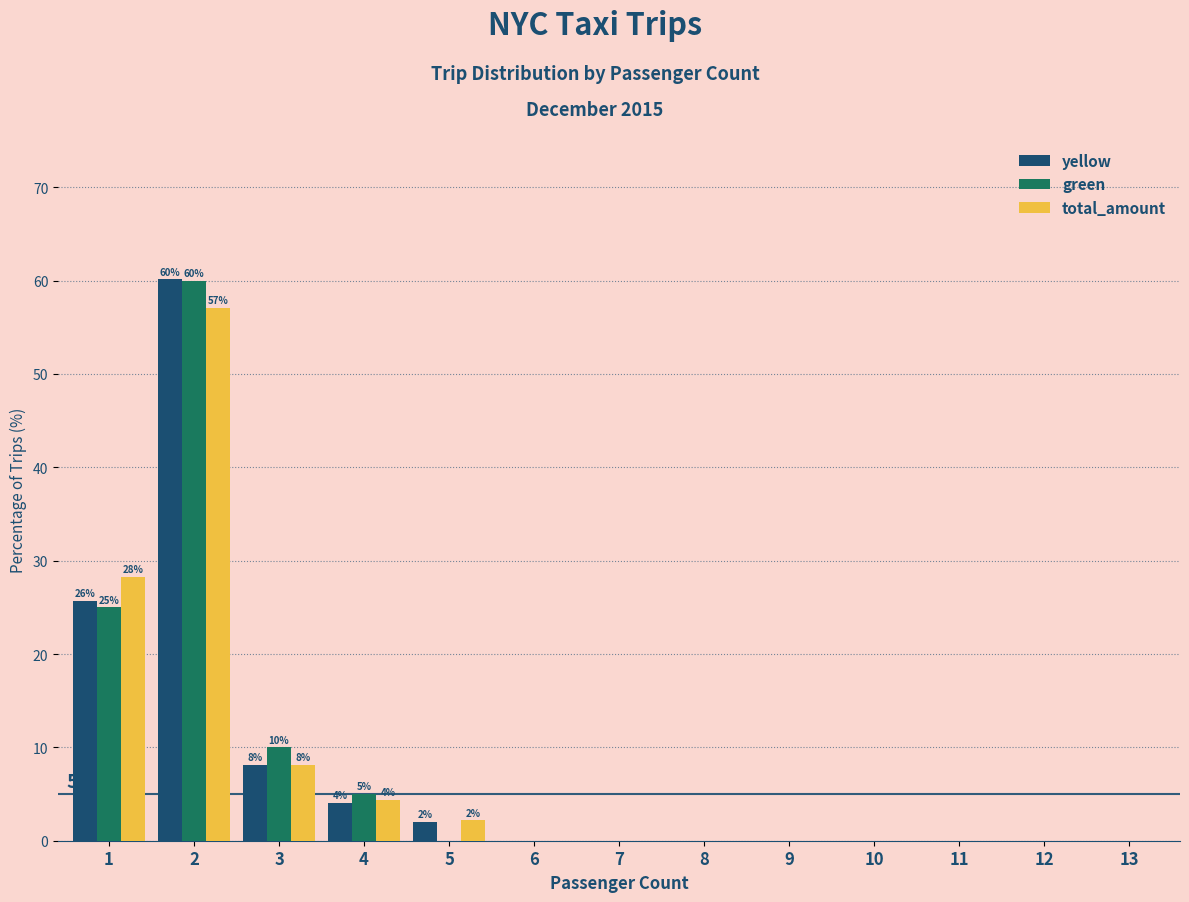

What is the sum of all green values?

100.0